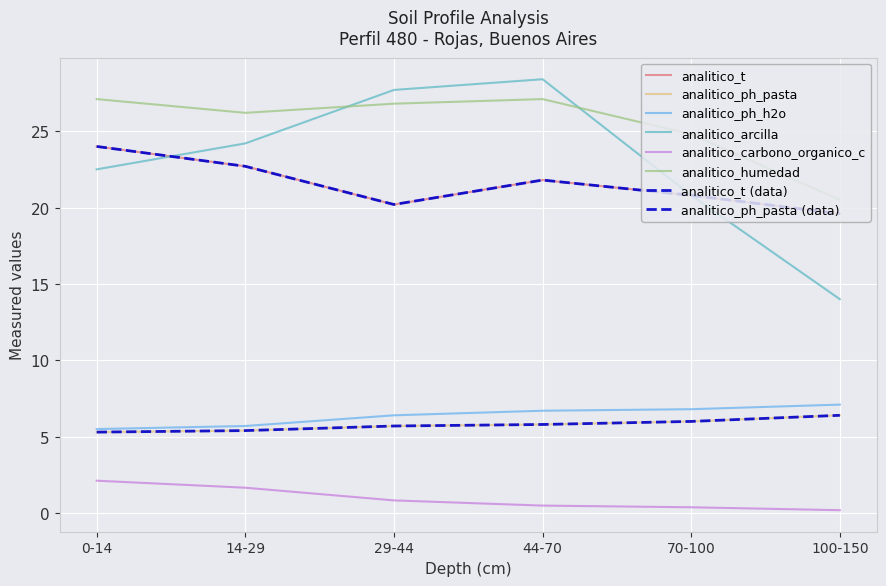

Reading left to right, what are all the values shown in this chart?

analitico_t: 0-14=24.0	14-29=22.7	29-44=20.2	44-70=21.8	70-100=20.8	100-150=19.6
analitico_ph_pasta: 0-14=5.3	14-29=5.4	29-44=5.7	44-70=5.8	70-100=6.0	100-150=6.4
analitico_ph_h2o: 0-14=5.5	14-29=5.7	29-44=6.4	44-70=6.7	70-100=6.8	100-150=7.1
analitico_arcilla: 0-14=22.5	14-29=24.2	29-44=27.7	44-70=28.4	70-100=20.8	100-150=14.0
analitico_carbono_organico_c: 0-14=2.1	14-29=1.7	29-44=0.8	44-70=0.5	70-100=0.4	100-150=0.2
analitico_humedad: 0-14=27.1	14-29=26.2	29-44=26.8	44-70=27.1	70-100=24.8	100-150=20.5